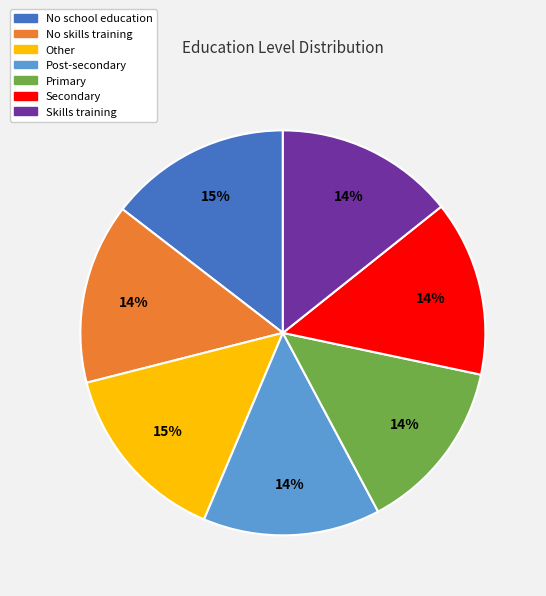

What percentage is the Skills training slice, to the nearest percent?

14%